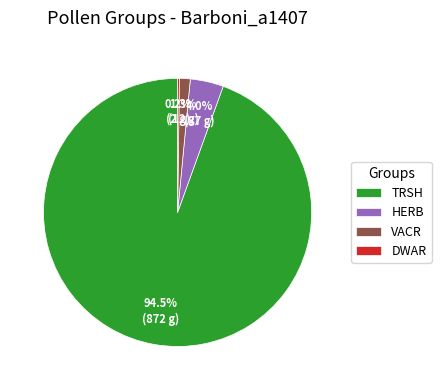

Which category has the biggest portion of the pie?

TRSH